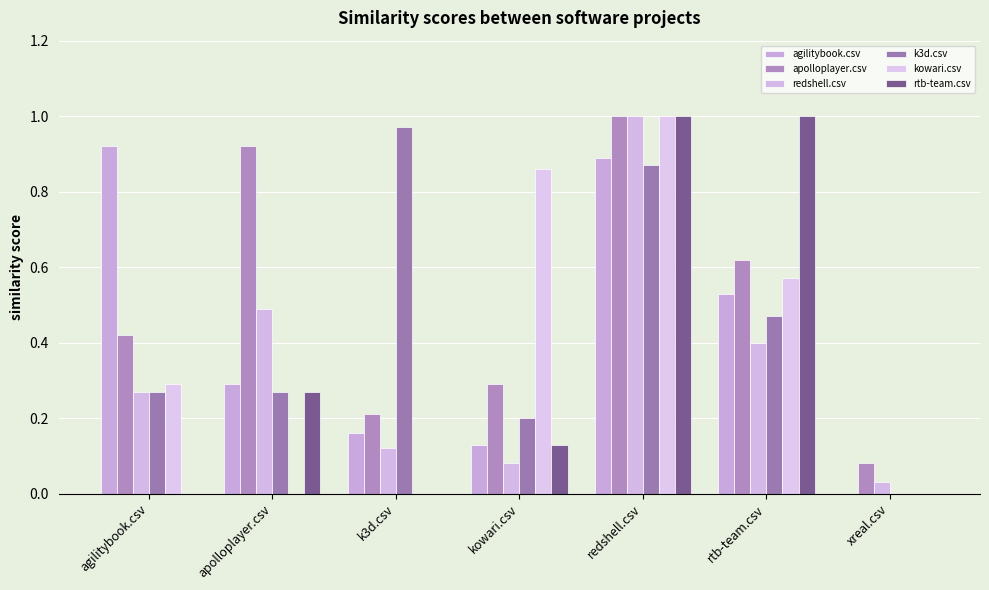

How many categories are shown in the chart?

7